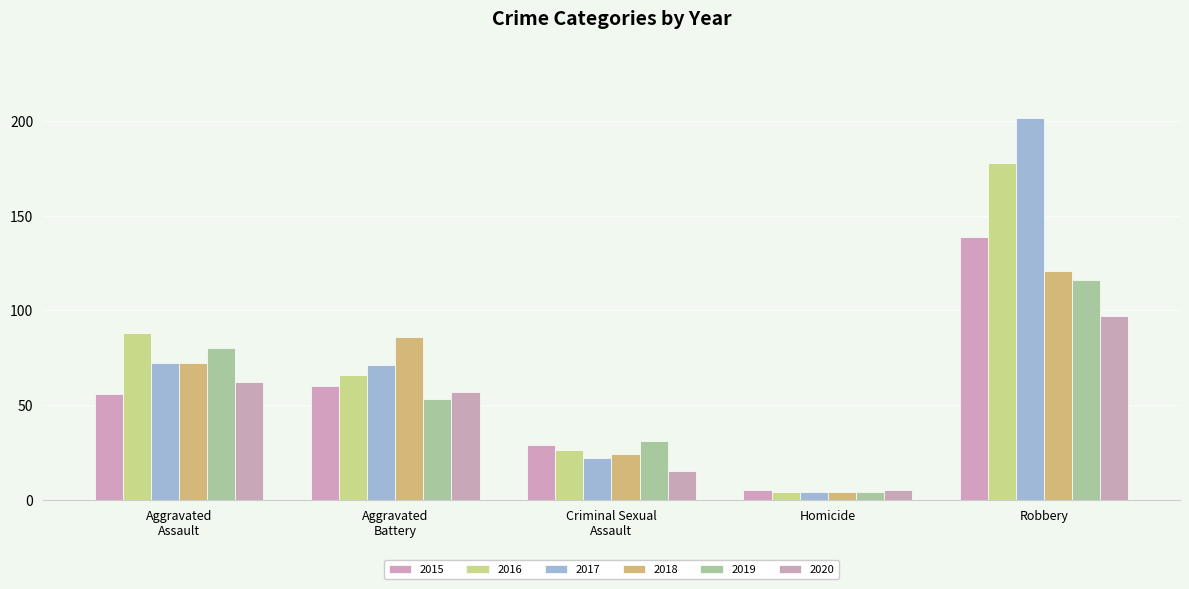

Does the chart contain any negative values?

No